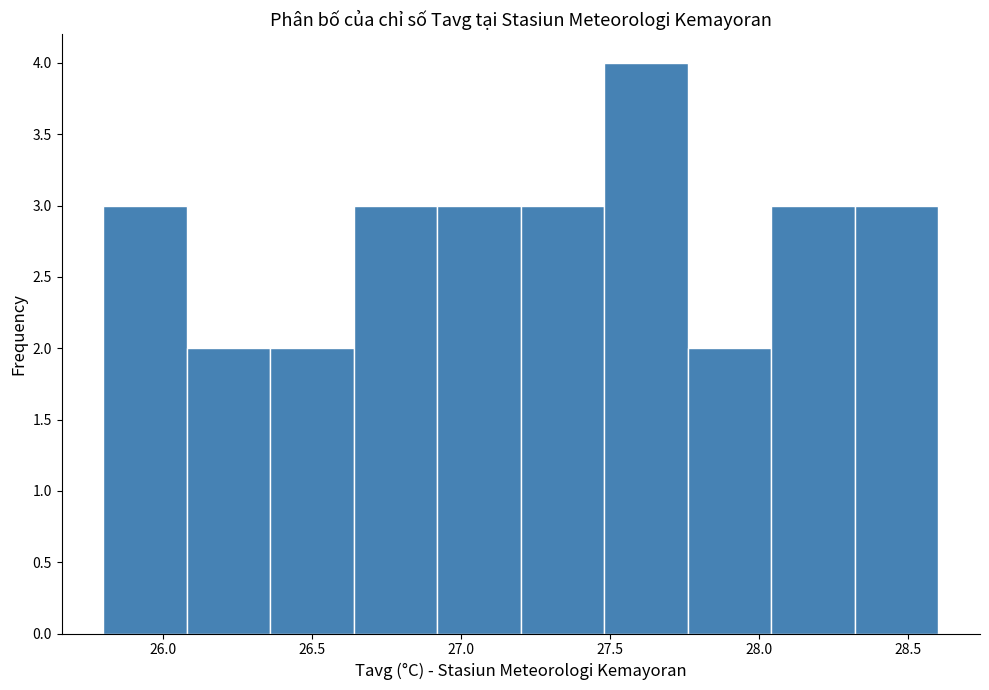

How tall is the bar that spans 26.92 to 27.20 on the x-axis? Neither the bar edges nor the heights are printed on the chart, so give them approximately, as read against the axes.

3